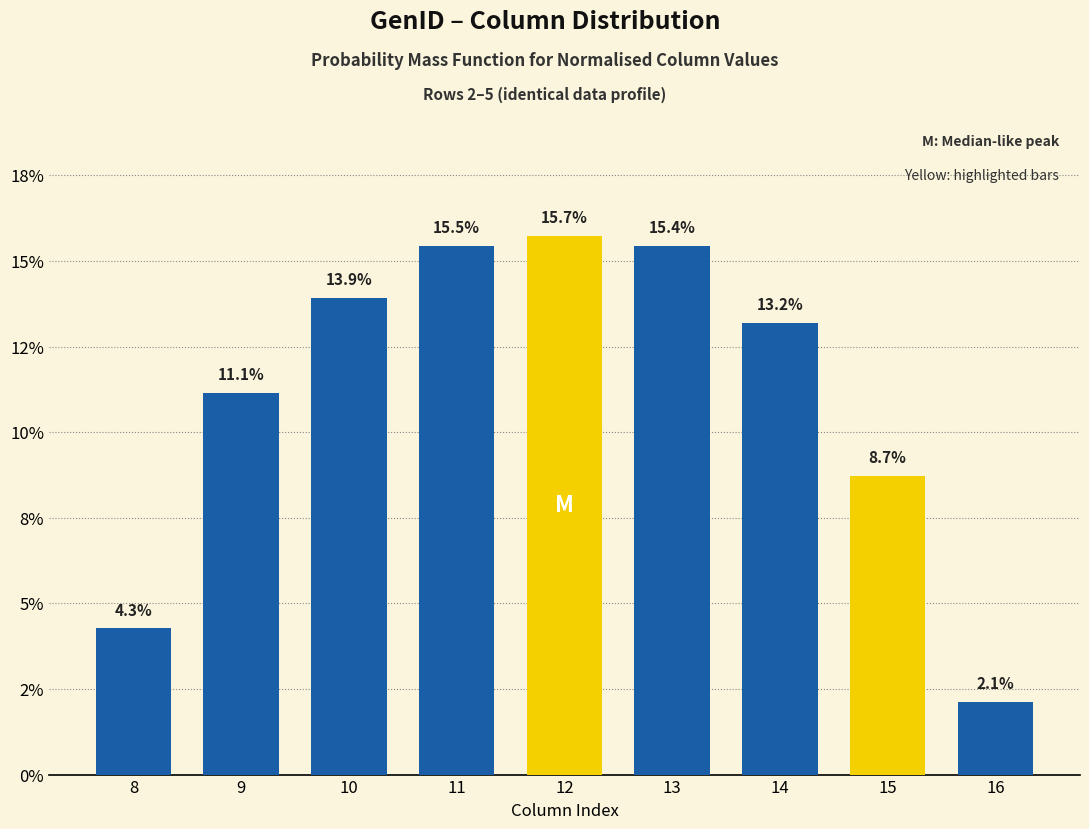

Rank the categories by value from highest to lowest.

12, 11, 13, 10, 14, 9, 15, 8, 16